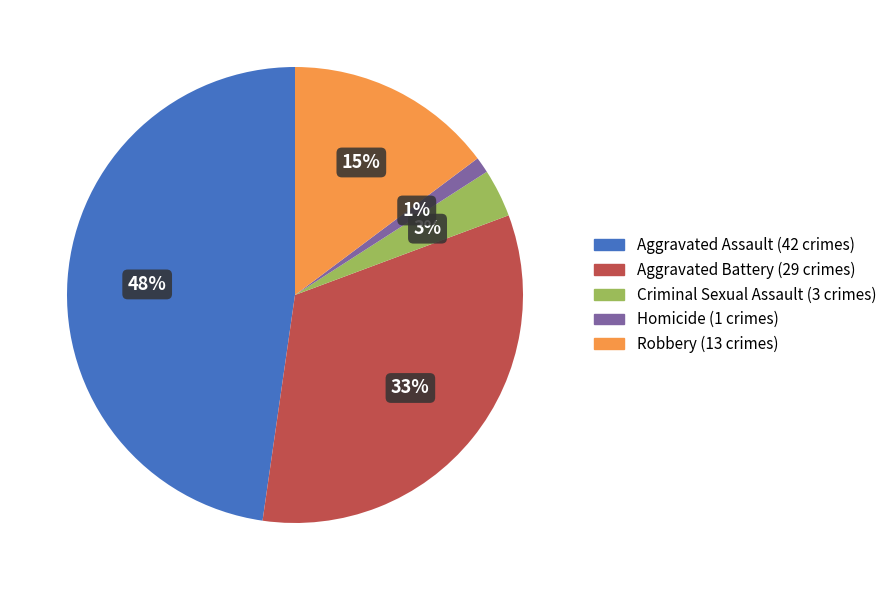

How many slices are in this pie chart?

5